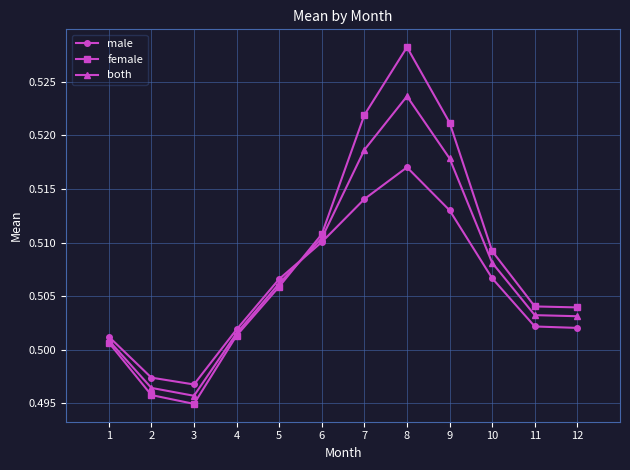

What is the sum of all male values?

6.1